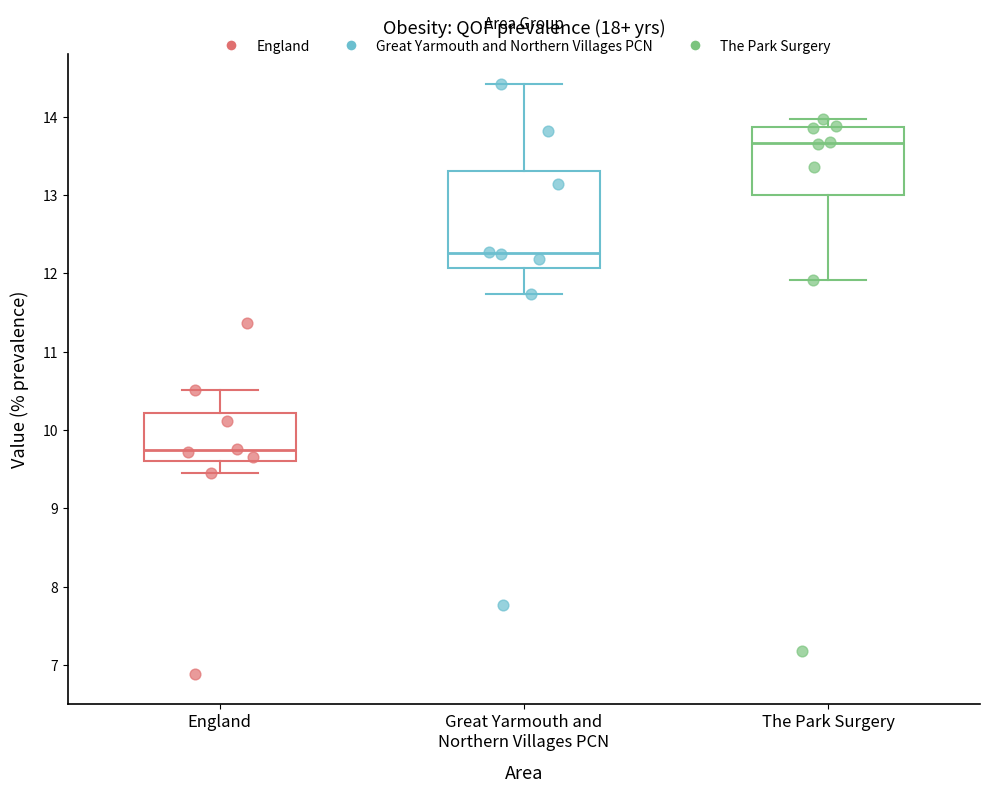

Reading left to right, read every box against the y-axis: the position of its median line, the range the box covers, and the ends of its whiskers. The values are not printed on the chart, so give them approximately, as read against the axis.

England: median 9.7, box 9.6 to 10.2, whiskers 9.5 to 10.5
Great Yarmouth and Northern Villages PCN: median 12.3, box 12.1 to 13.3, whiskers 11.7 to 14.4
The Park Surgery: median 13.7, box 13.0 to 13.9, whiskers 11.9 to 14.0